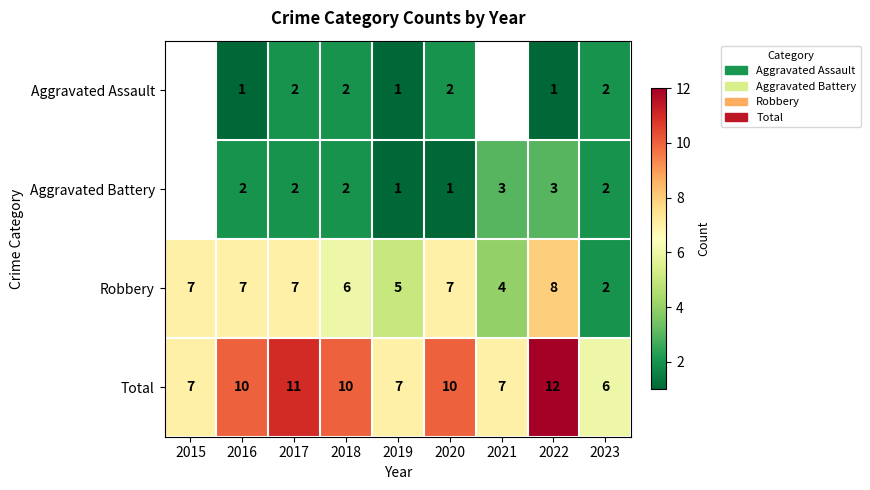

Is the value of Robbery at 2015 greater than the value of Aggravated Battery at 2018?

Yes